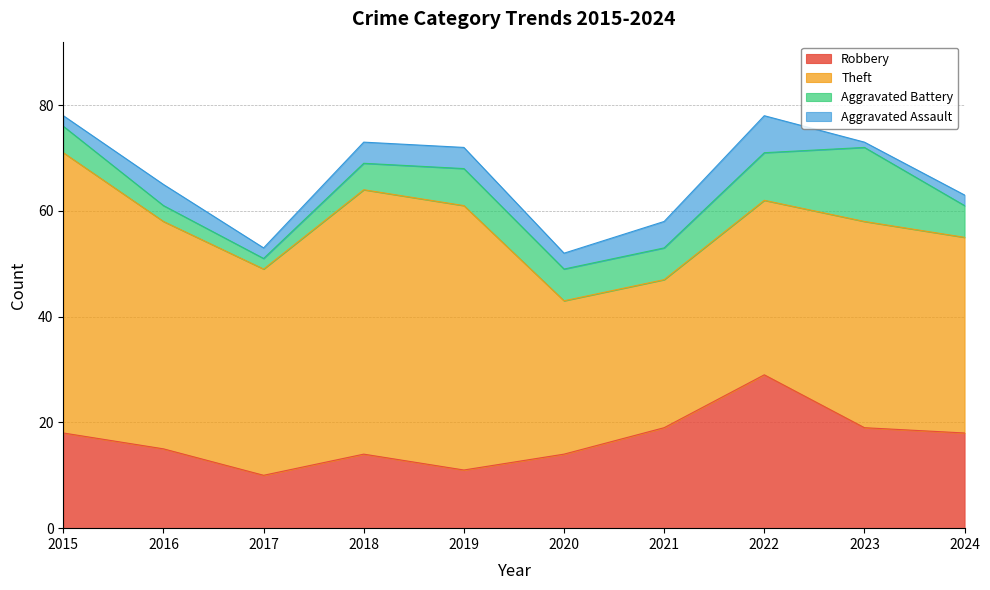

At which category does the chart reach its peak across all series?

2022